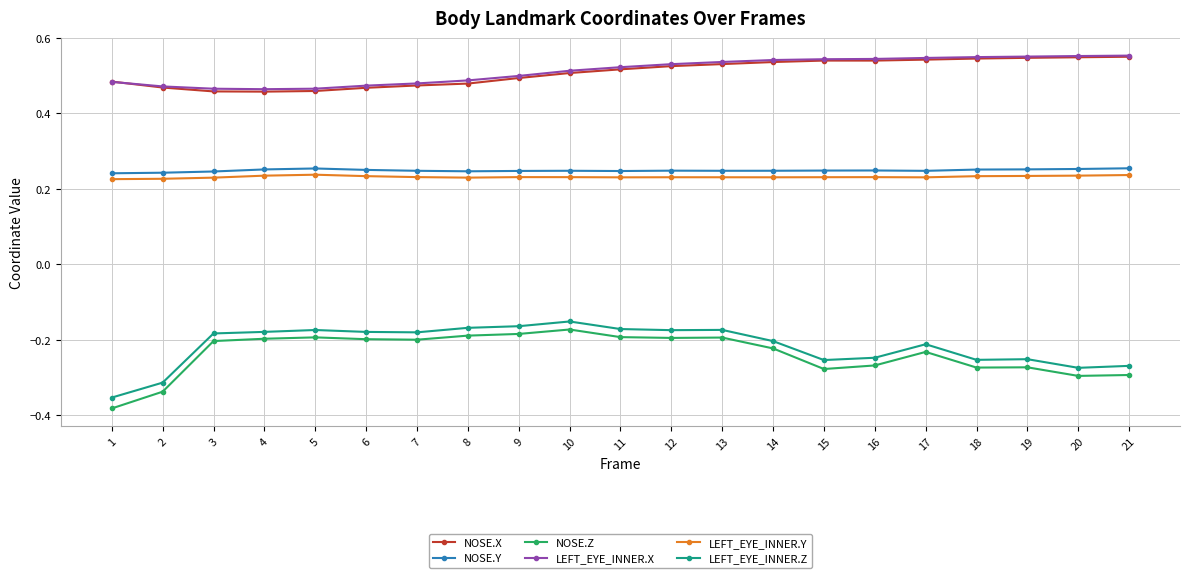

Which series has the largest range (max minus min)?

NOSE.Z